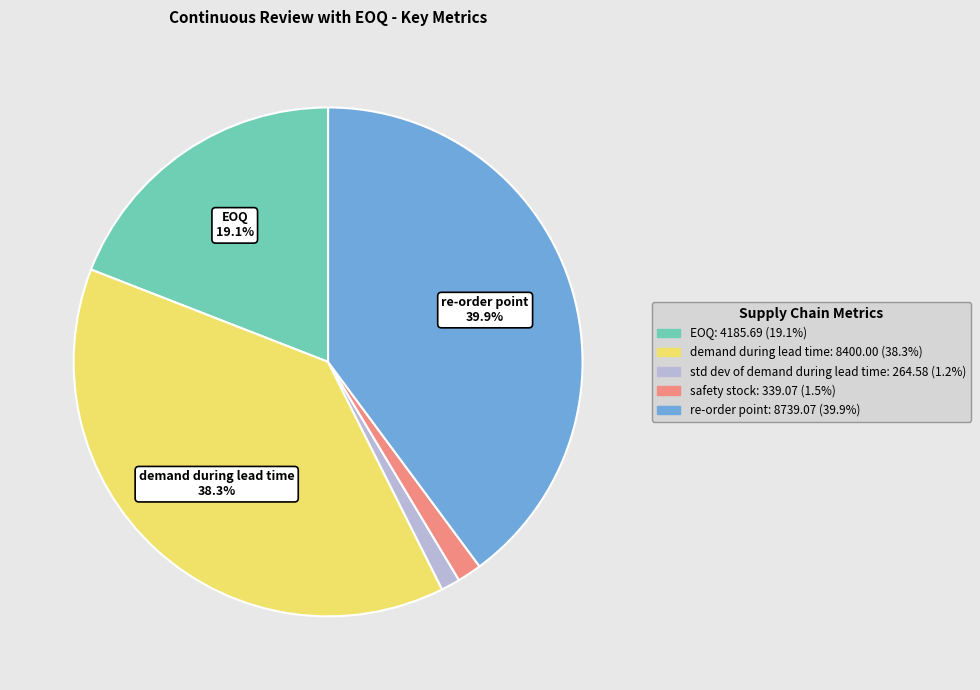

To the nearest percent, what is the average slice percentage?

20%